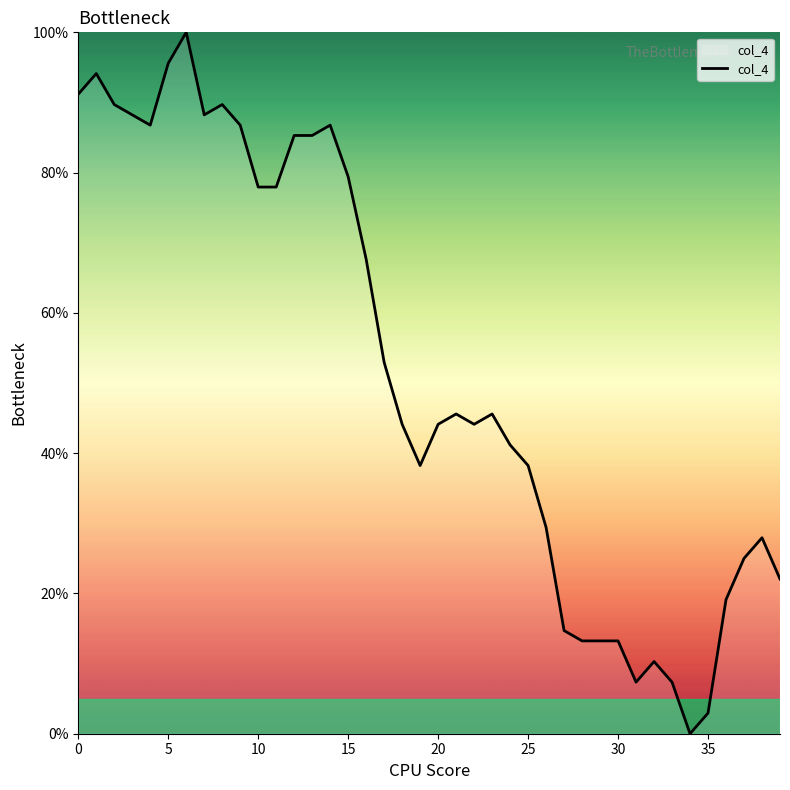

Count the number of categories in the chart.

40